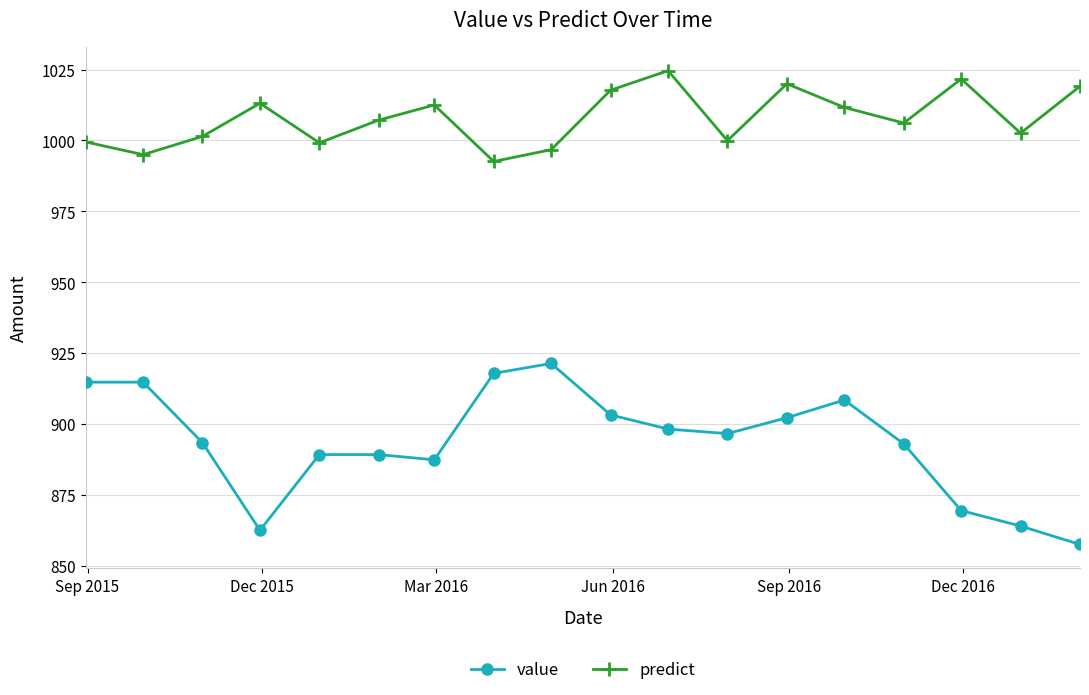

True or false: predict has more than 0 interior local peaks.

True